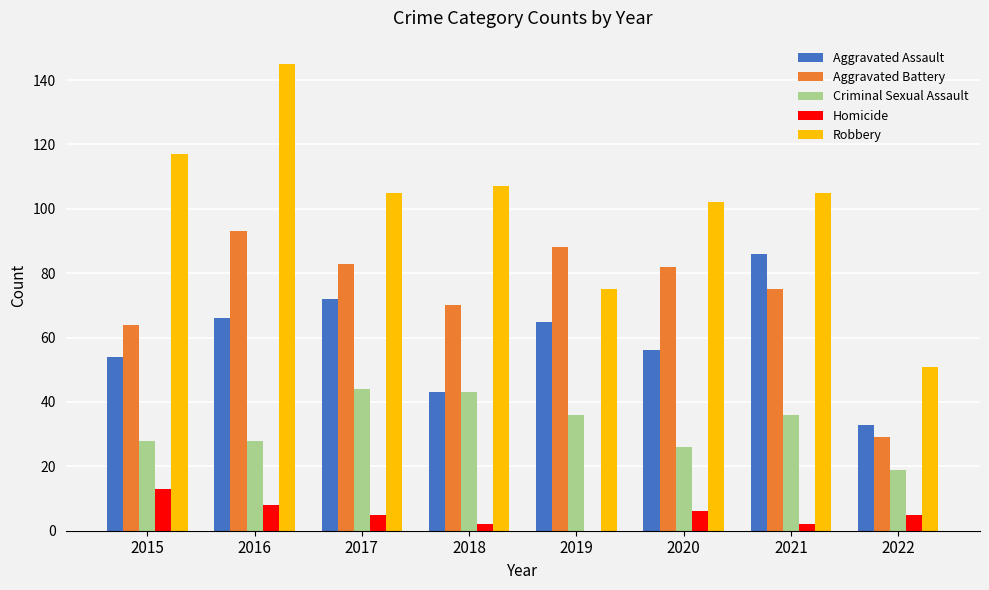

How many categories are shown in the chart?

8